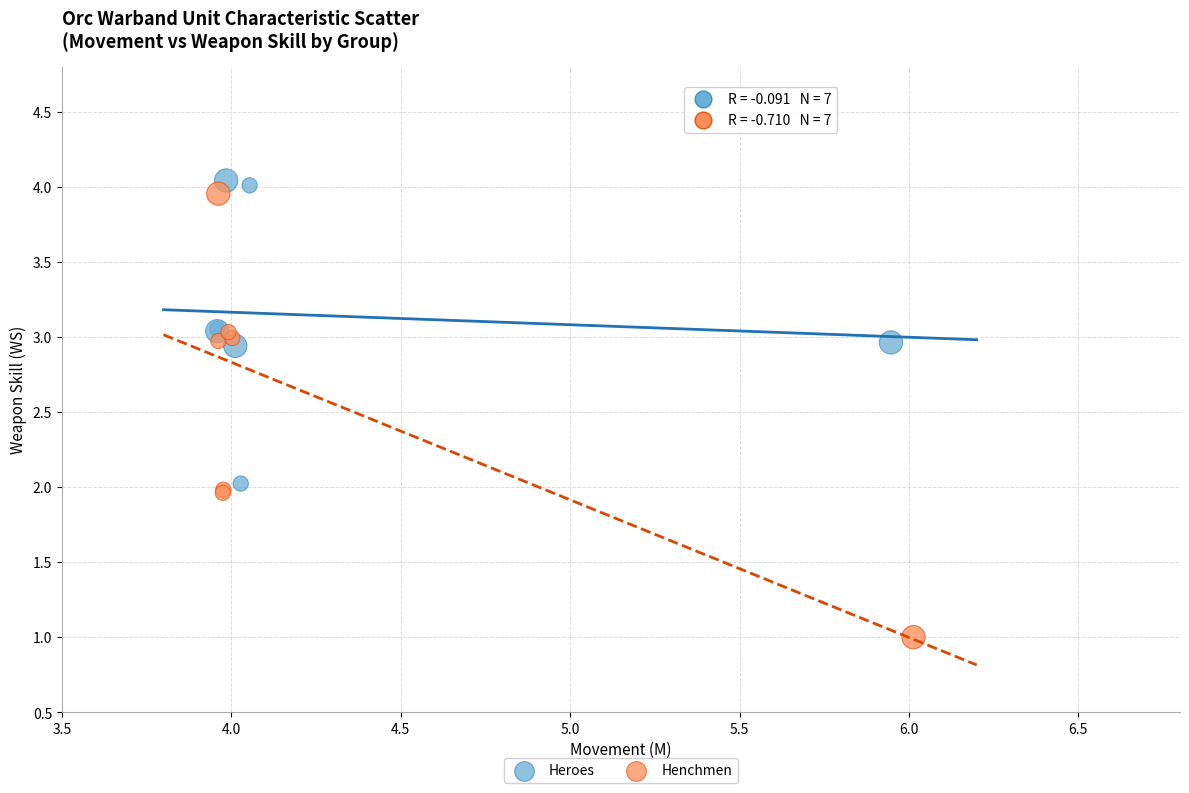

Which series reaches the minimum Y coordinate?

Henchmen